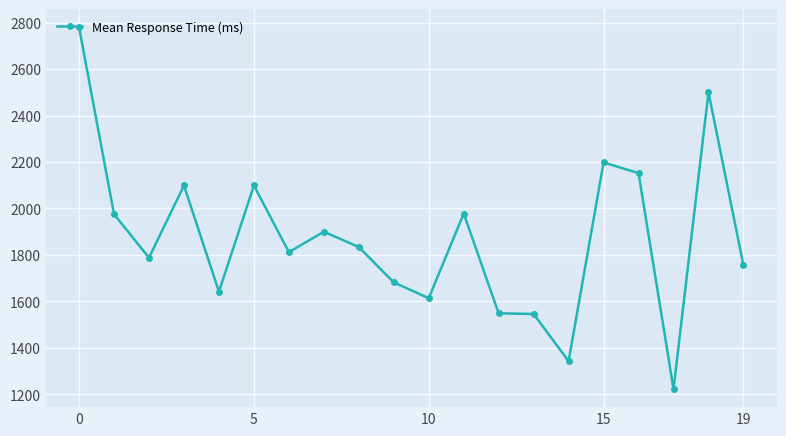

Does the chart have visible grid lines?

Yes